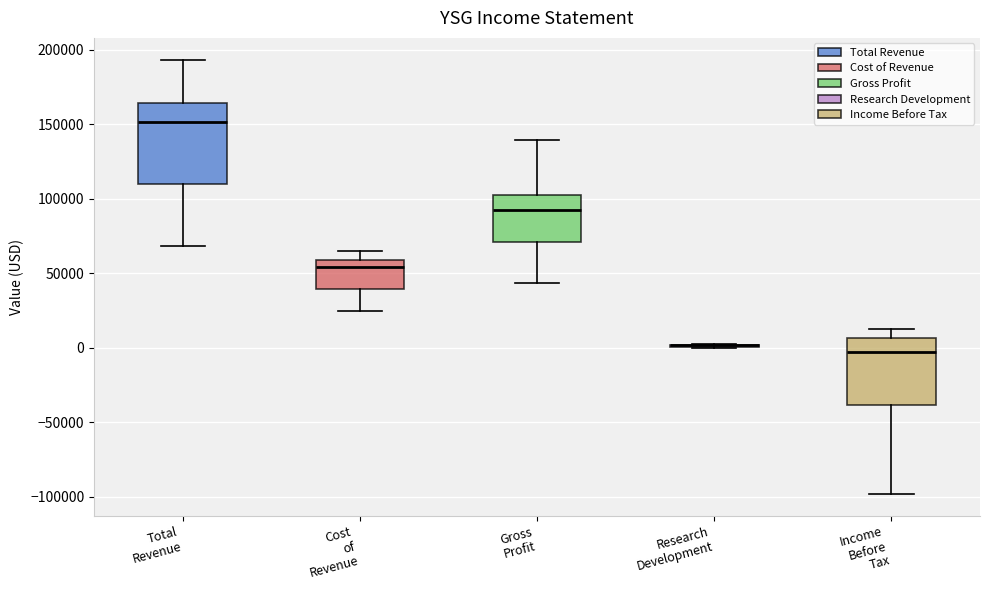

Reading left to right, transcribe this box plot: for each box, give where its median line is, the range the box spans, and where its two whiskers end, as read against the y-axis. The values are not printed on the chart, so give them approximately, as read against the axis.

Total Revenue: median 150000, box 110000 to 165000, whiskers 70000 to 195000
Cost of Revenue: median 55000, box 40000 to 60000, whiskers 25000 to 65000
Gross Profit: median 95000, box 70000 to 100000, whiskers 45000 to 140000
Research Development: box collapsed to a line at 0, whiskers 0 to 0
Income Before Tax: median -5000, box -40000 to 5000, whiskers -100000 to 15000